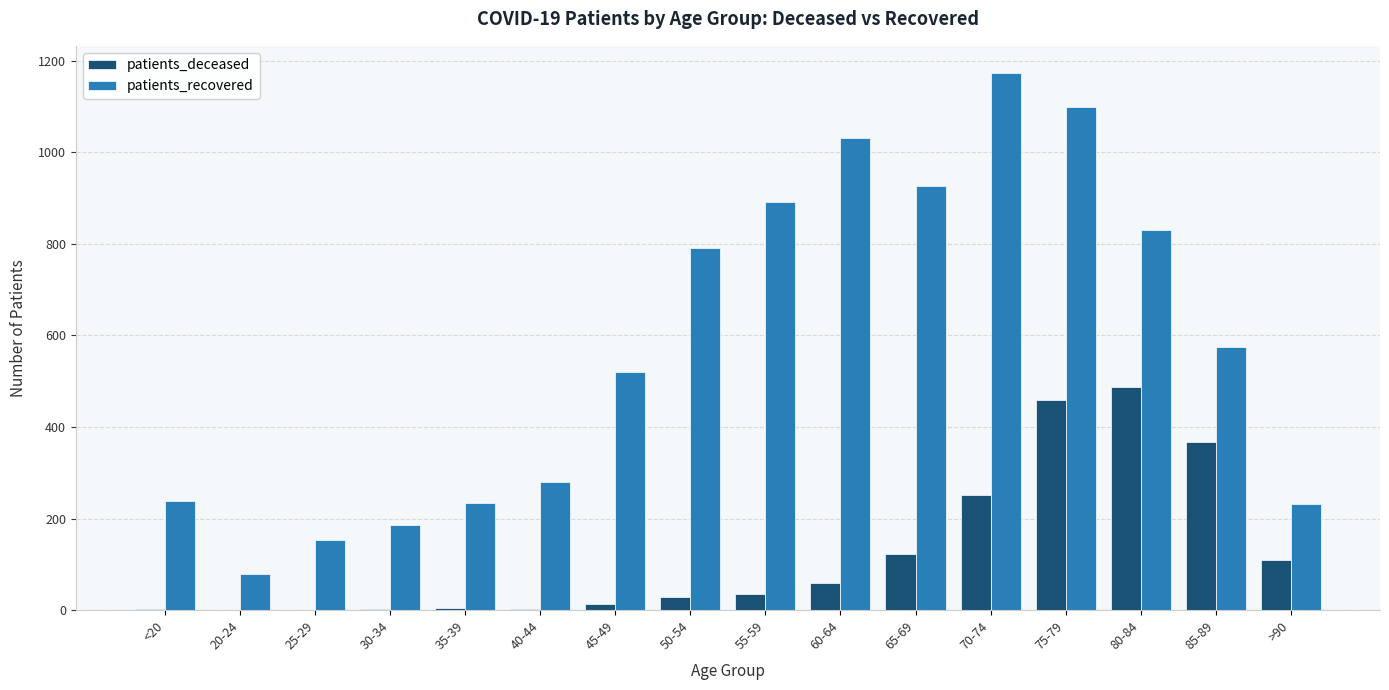

How many groups of bars are there?

16